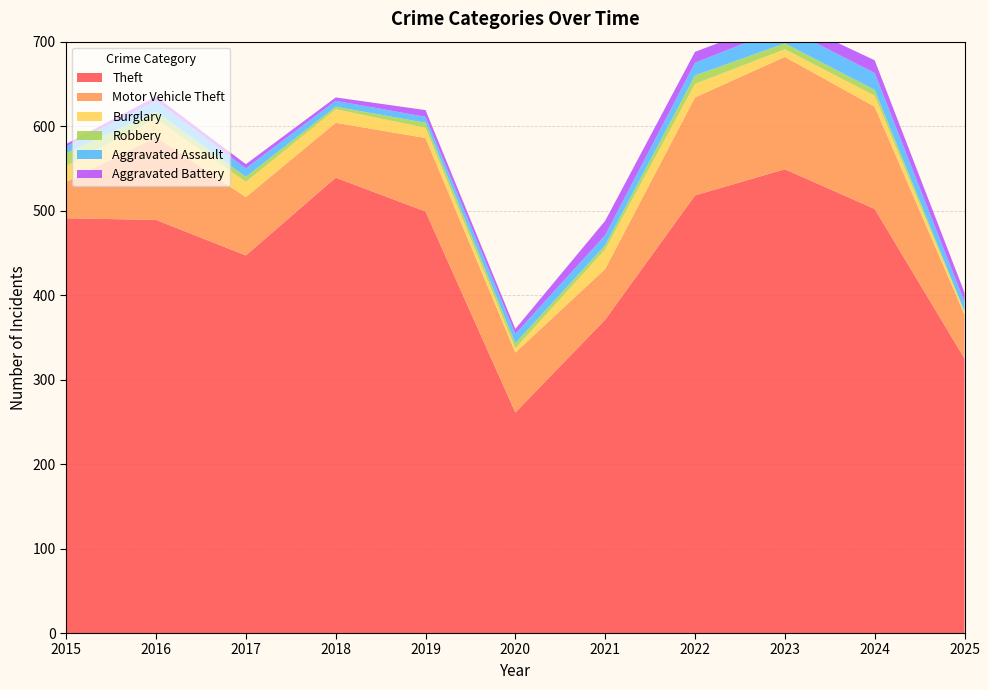

Reading left to right, transcribe all the data shown in this chart.

Theft: 491	489	447	539	499	261	371	518	549	502	325
Motor Vehicle Theft: 43	98	69	65	87	71	60	116	133	121	52
Burglary: 19	22	18	16	12	5	23	16	9	13	3
Robbery: 15	8	6	3	6	6	5	10	7	7	1
Aggravated Assault: 8	13	10	7	7	11	12	15	19	20	11
Aggravated Battery: 3	5	5	4	8	6	17	13	11	15	11